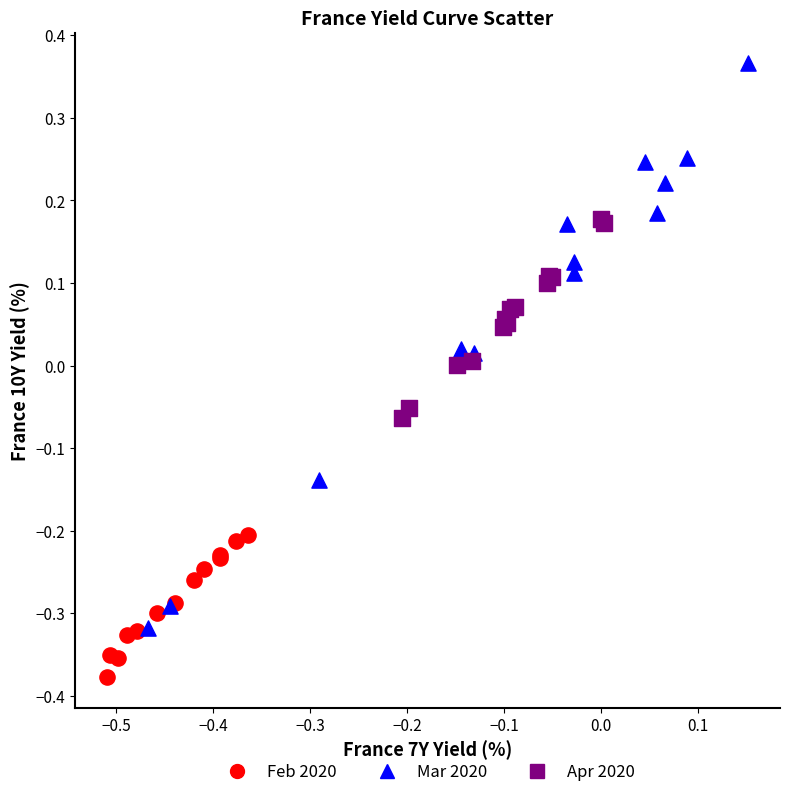

What are all the series names shown in the legend?

Feb 2020, Mar 2020, Apr 2020